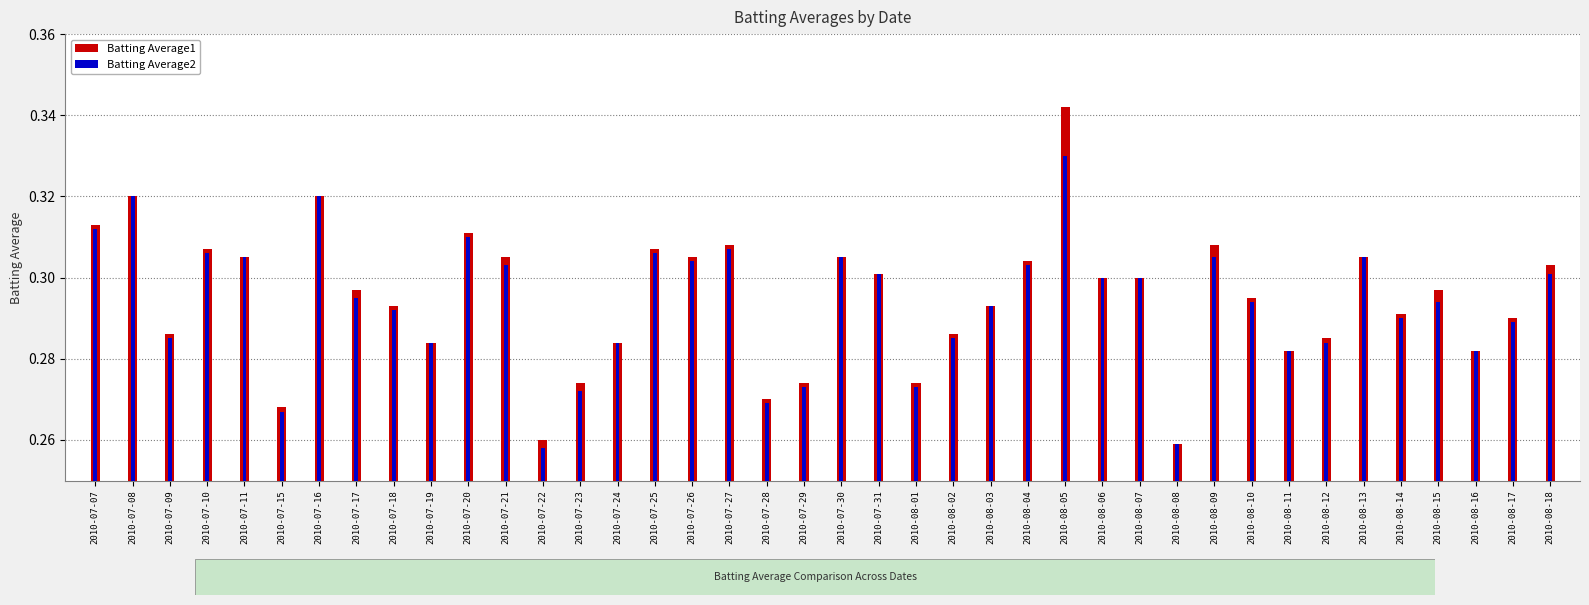

Reading left to right, list all the values displayed in this chart.

Batting Average1: 2010-07-07=0.3	2010-07-08=0.3	2010-07-09=0.3	2010-07-10=0.3	2010-07-11=0.3	2010-07-15=0.3	2010-07-16=0.3	2010-07-17=0.3	2010-07-18=0.3	2010-07-19=0.3	2010-07-20=0.3	2010-07-21=0.3	2010-07-22=0.3	2010-07-23=0.3	2010-07-24=0.3	2010-07-25=0.3	2010-07-26=0.3	2010-07-27=0.3	2010-07-28=0.3	2010-07-29=0.3	2010-07-30=0.3	2010-07-31=0.3	2010-08-01=0.3	2010-08-02=0.3	2010-08-03=0.3	2010-08-04=0.3	2010-08-05=0.3	2010-08-06=0.3	2010-08-07=0.3	2010-08-08=0.3	2010-08-09=0.3	2010-08-10=0.3	2010-08-11=0.3	2010-08-12=0.3	2010-08-13=0.3	2010-08-14=0.3	2010-08-15=0.3	2010-08-16=0.3	2010-08-17=0.3	2010-08-18=0.3
Batting Average2: 2010-07-07=0.3	2010-07-08=0.3	2010-07-09=0.3	2010-07-10=0.3	2010-07-11=0.3	2010-07-15=0.3	2010-07-16=0.3	2010-07-17=0.3	2010-07-18=0.3	2010-07-19=0.3	2010-07-20=0.3	2010-07-21=0.3	2010-07-22=0.3	2010-07-23=0.3	2010-07-24=0.3	2010-07-25=0.3	2010-07-26=0.3	2010-07-27=0.3	2010-07-28=0.3	2010-07-29=0.3	2010-07-30=0.3	2010-07-31=0.3	2010-08-01=0.3	2010-08-02=0.3	2010-08-03=0.3	2010-08-04=0.3	2010-08-05=0.3	2010-08-06=0.3	2010-08-07=0.3	2010-08-08=0.3	2010-08-09=0.3	2010-08-10=0.3	2010-08-11=0.3	2010-08-12=0.3	2010-08-13=0.3	2010-08-14=0.3	2010-08-15=0.3	2010-08-16=0.3	2010-08-17=0.3	2010-08-18=0.3